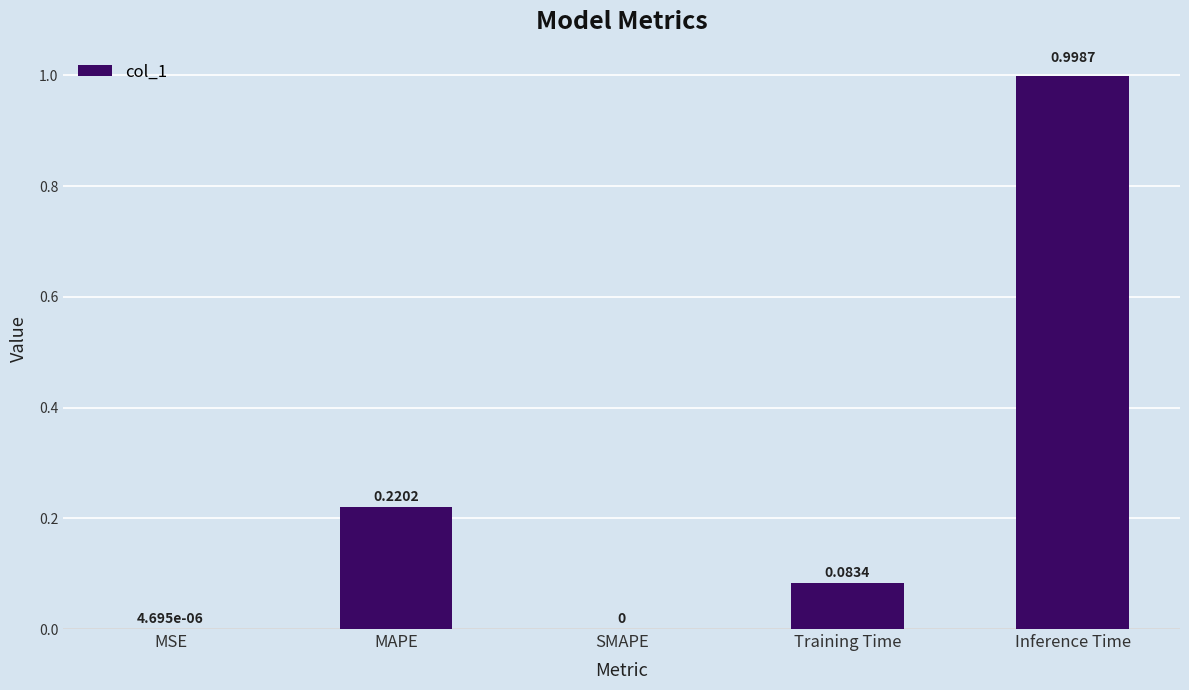

Are the bars grouped side by side (vs. stacked)?

No